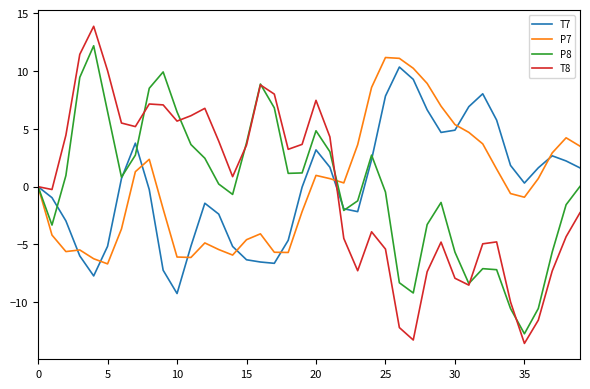

What is the greatest value displayed?

13.9